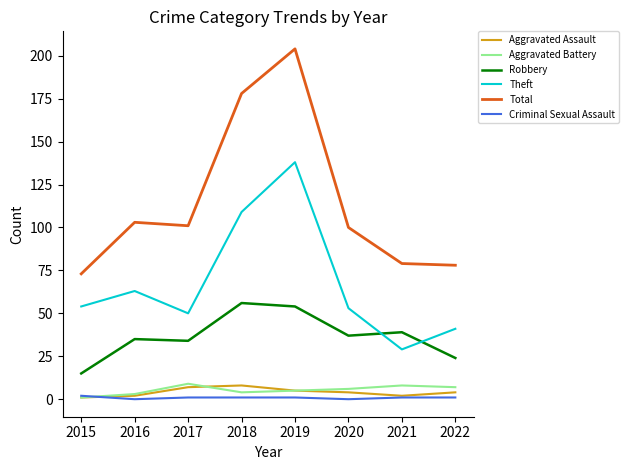

True or false: Theft and Aggravated Battery intersect in this chart.

False